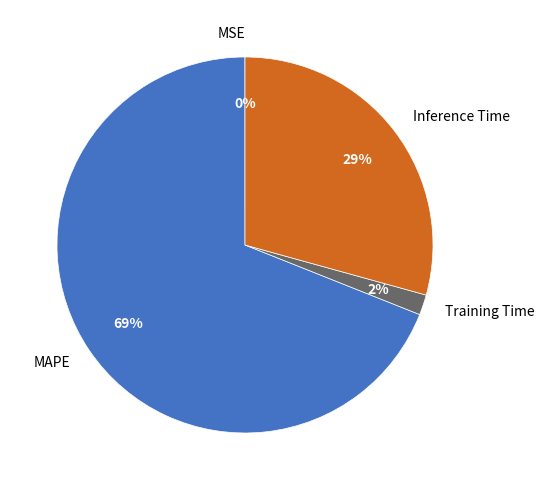

What percentage is the Training Time slice, to the nearest percent?

2%